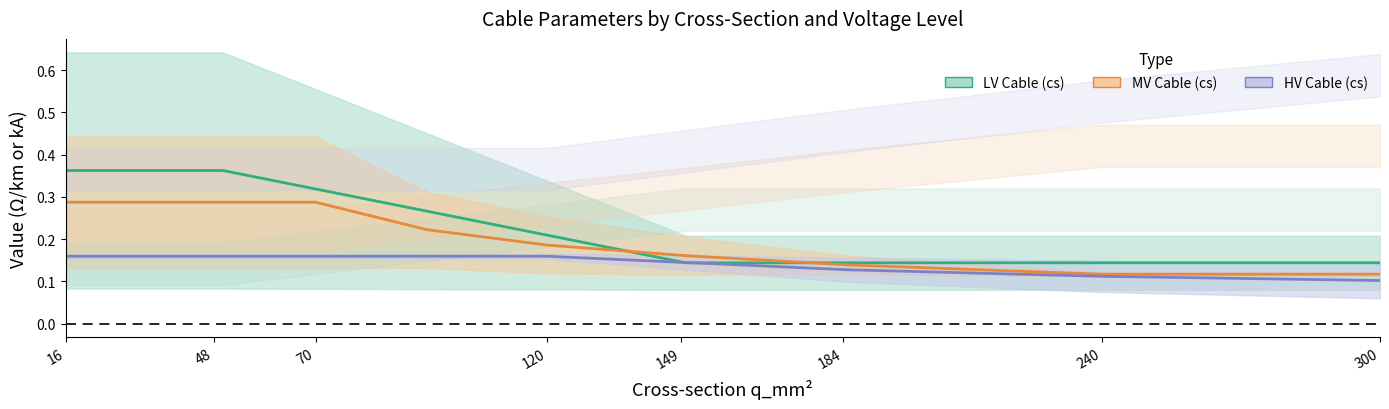

Is it true that HV Cable mid equals 0.1 at 120?

False